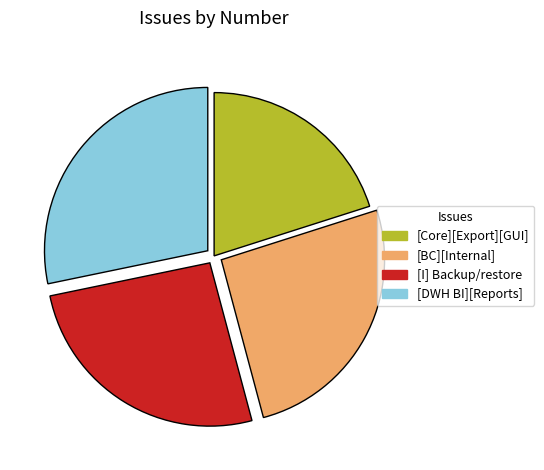

Is there a majority slice in this chart?

No